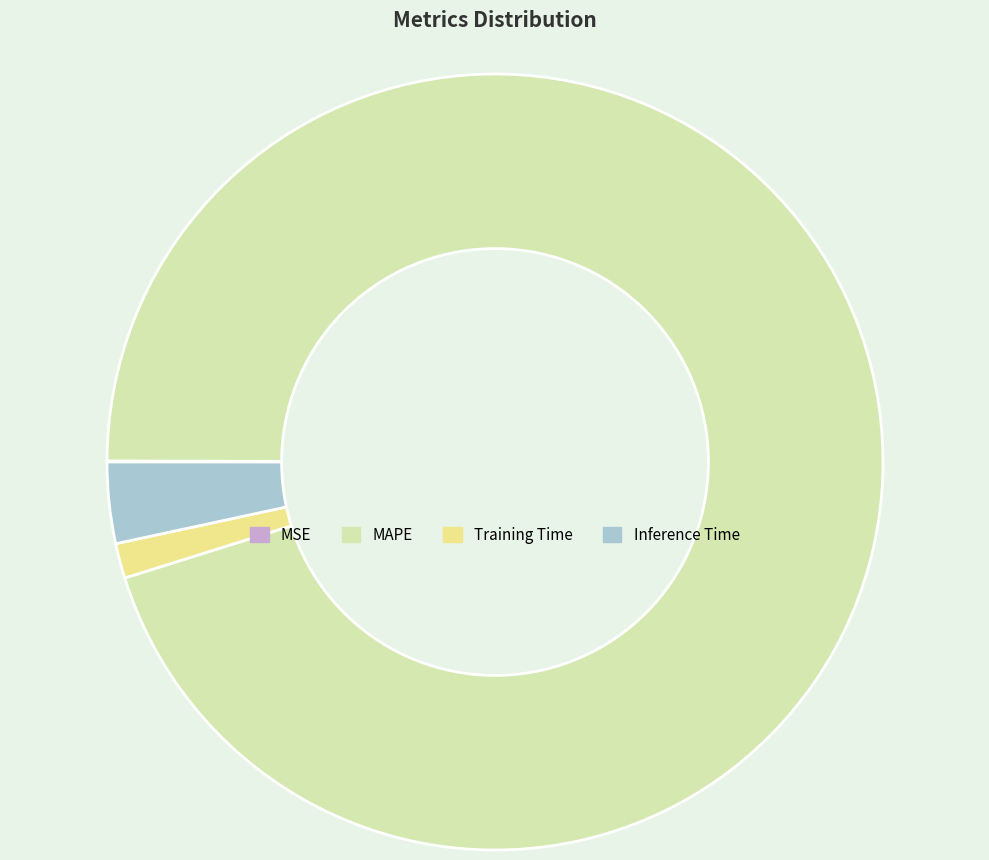

Combined, do Training Time and MAPE account for over 50%?

Yes